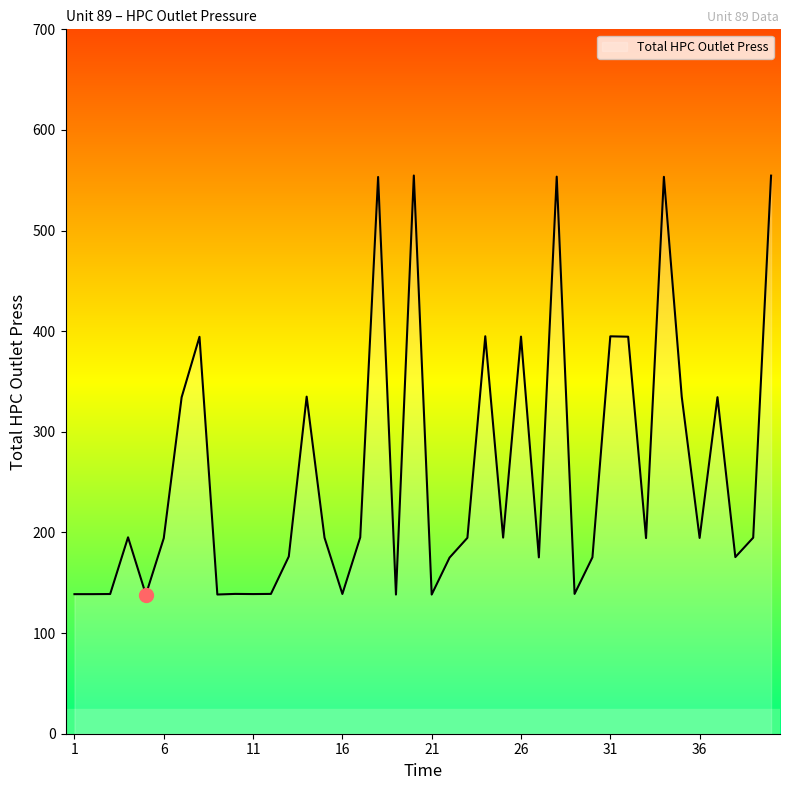

What is the maximum value shown in the chart?

554.7